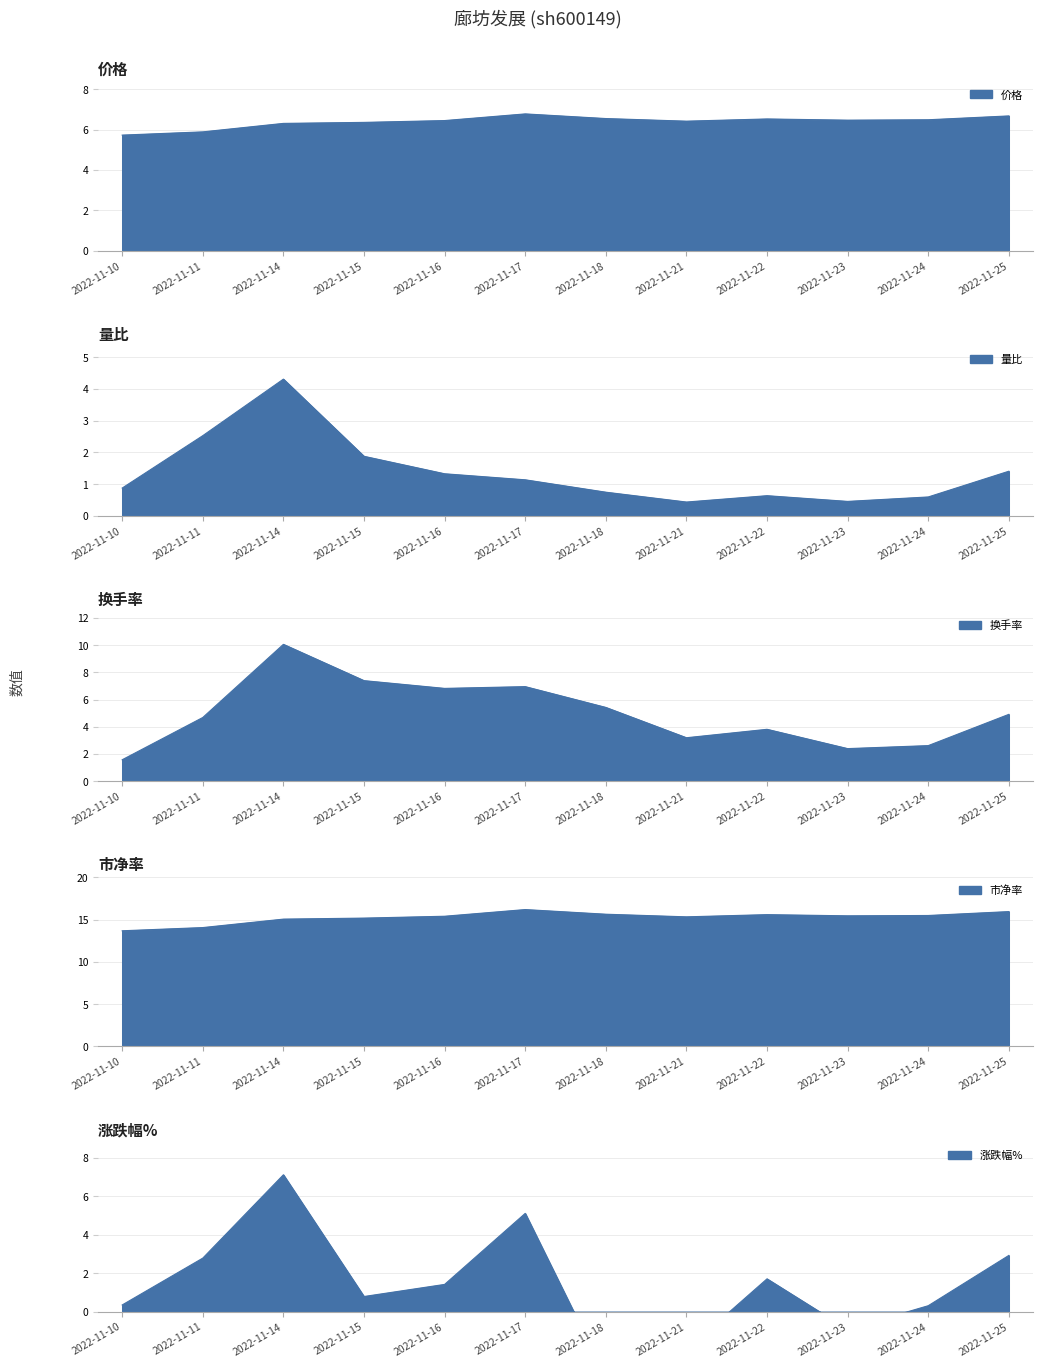

Which series has the largest total across all categories?

市净率